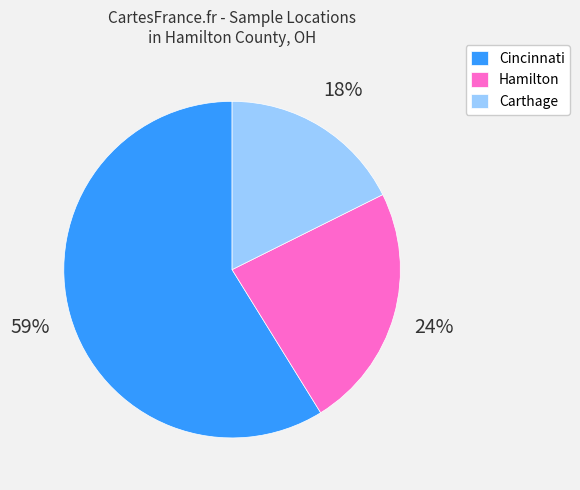

What percentage is the Hamilton slice, to the nearest percent?

24%